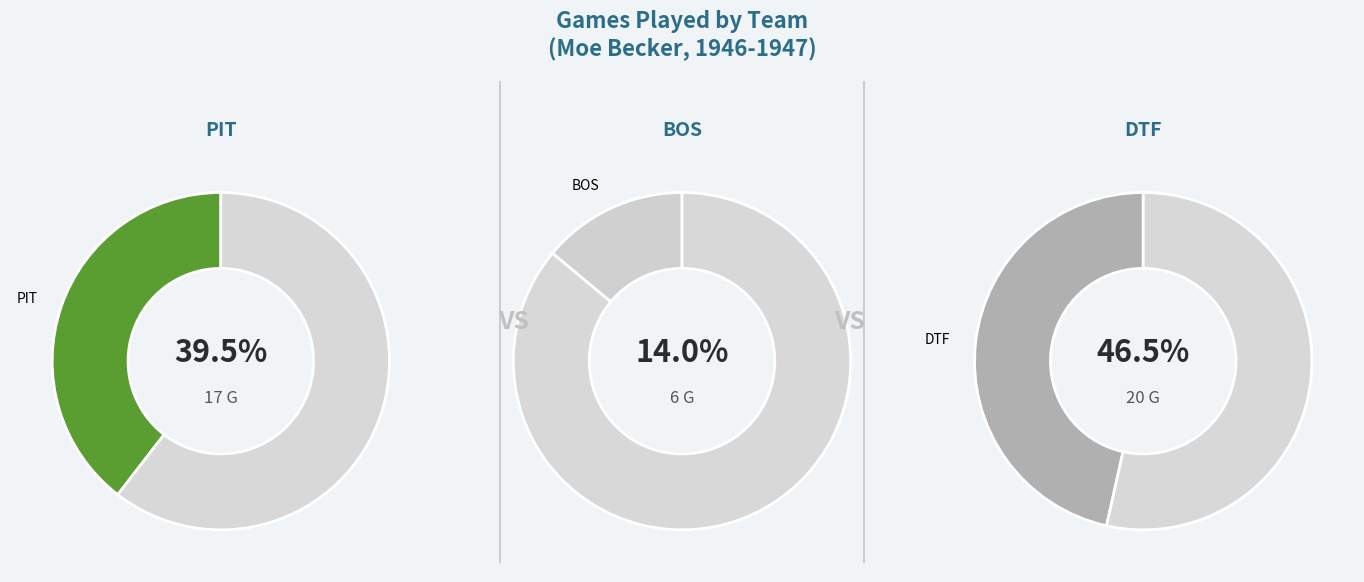

How many slices are in this pie chart?

3